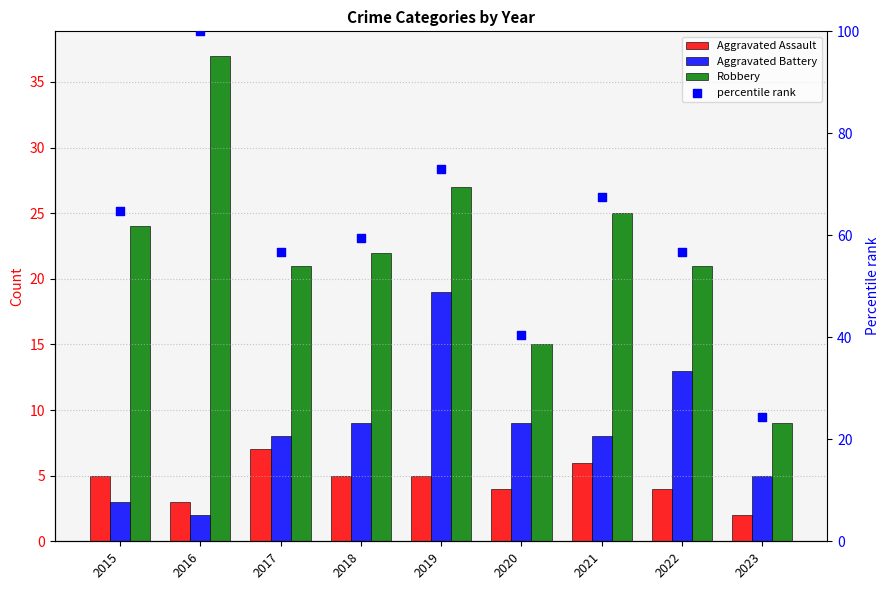

At which category is the sum across all series the highest?

2016